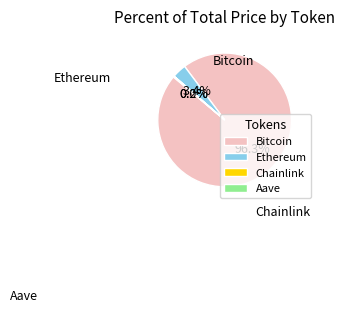

Combined, do Ethereum and Bitcoin account for over 50%?

Yes